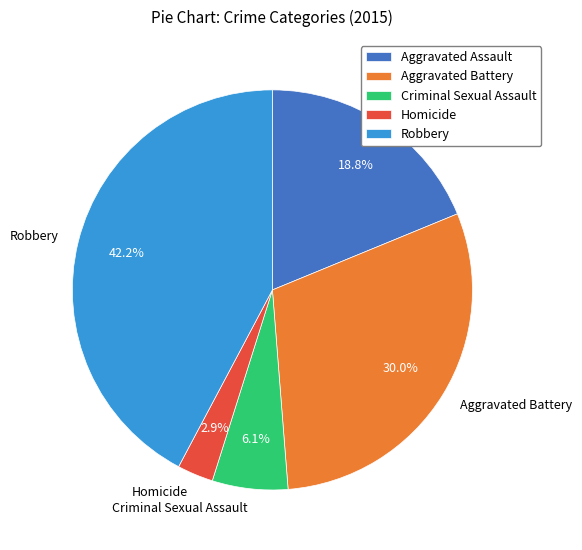

To the nearest percent, what is the difference between the largest and smallest slice percentages?

39%